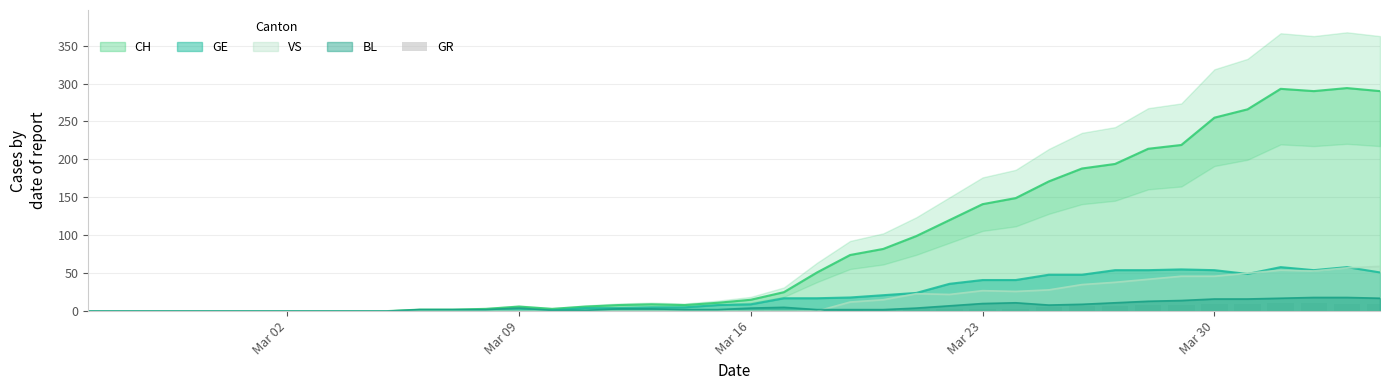

What is the maximum value for GE?

58